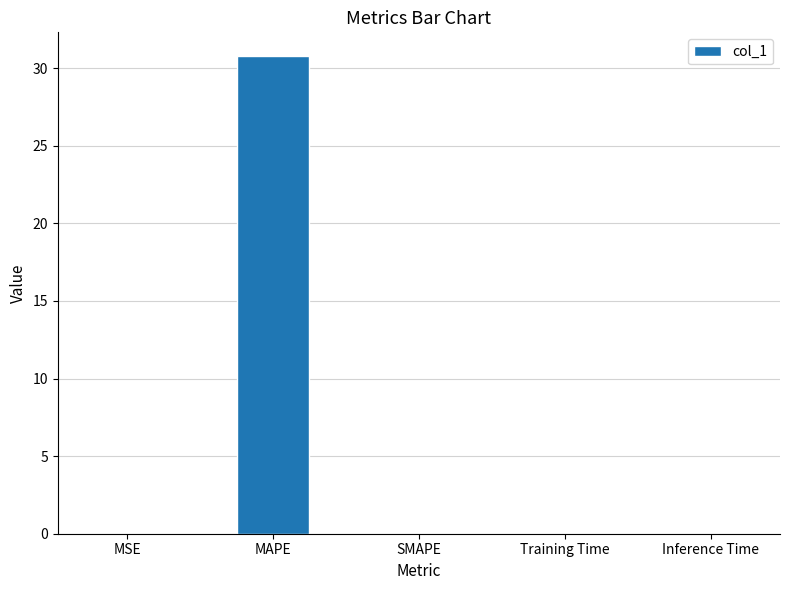

Read the value at MAPE.

30.8